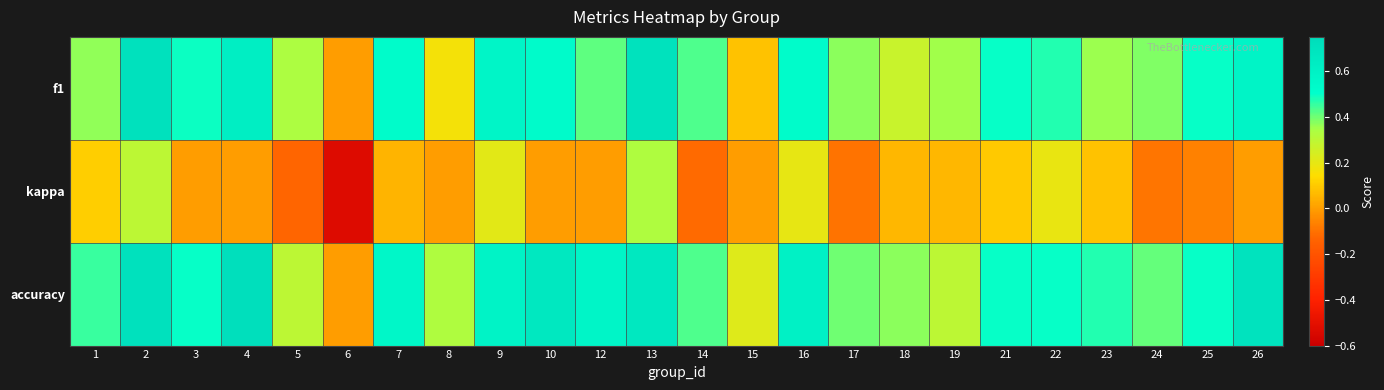

Reading left to right, extract all data points from this chart.

f1: 1=0.4	2=0.7	3=0.5	4=0.6	5=0.3	6=0.0	7=0.5	8=0.2	9=0.6	10=0.5	12=0.4	13=0.7	14=0.4	15=0.1	16=0.5	17=0.4	18=0.3	19=0.3	21=0.5	22=0.5	23=0.4	24=0.4	25=0.5	26=0.6
kappa: 1=0.1	2=0.3	3=0.0	4=0.0	5=-0.1	6=-0.5	7=0.1	8=0.0	9=0.2	10=0.0	12=0.0	13=0.3	14=-0.1	15=0.0	16=0.2	17=-0.1	18=0.1	19=0.1	21=0.1	22=0.2	23=0.1	24=-0.1	25=-0.1	26=0.0
accuracy: 1=0.5	2=0.7	3=0.5	4=0.7	5=0.3	6=0.0	7=0.6	8=0.3	9=0.6	10=0.7	12=0.6	13=0.7	14=0.4	15=0.2	16=0.6	17=0.4	18=0.4	19=0.3	21=0.5	22=0.5	23=0.5	24=0.4	25=0.5	26=0.7